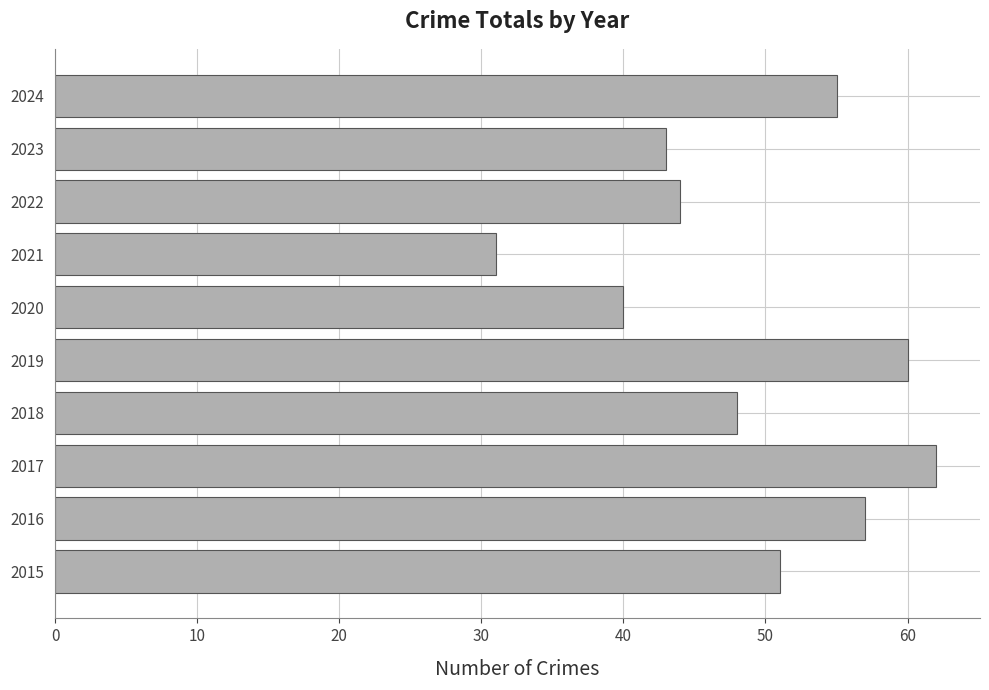

The chart shows a value of 79 at 2022. True or false?

False